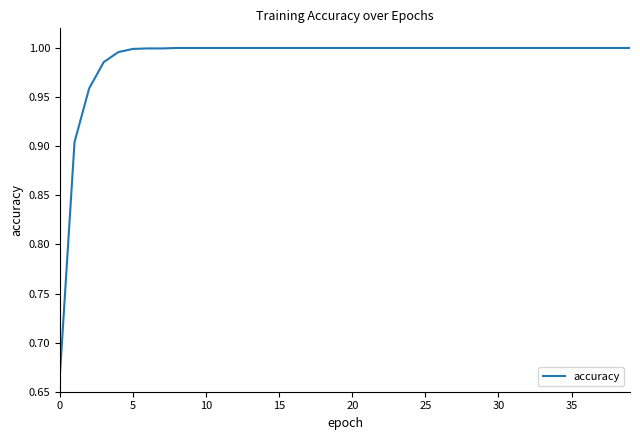

What is the difference between the maximum and minimum values?

0.3